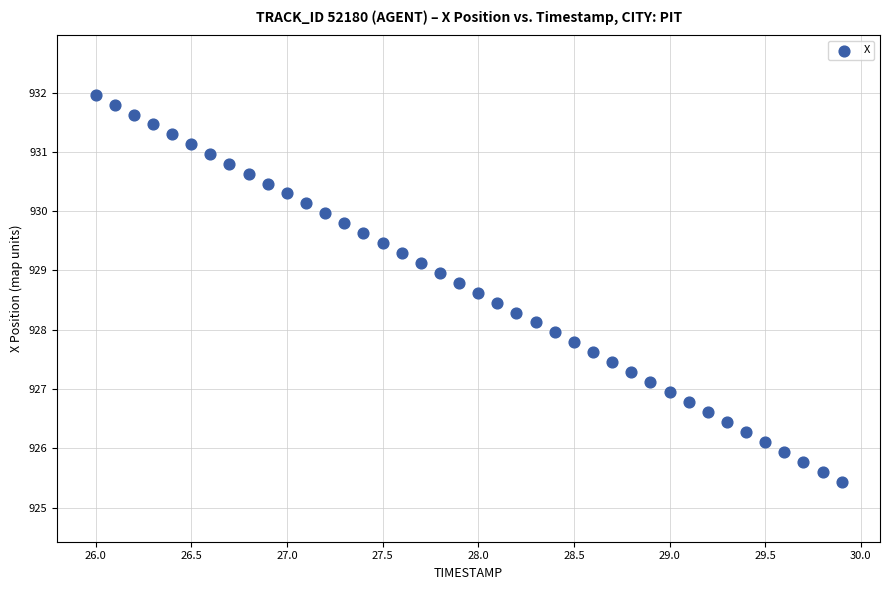

What is the range of X values (max minus min)?

3.9